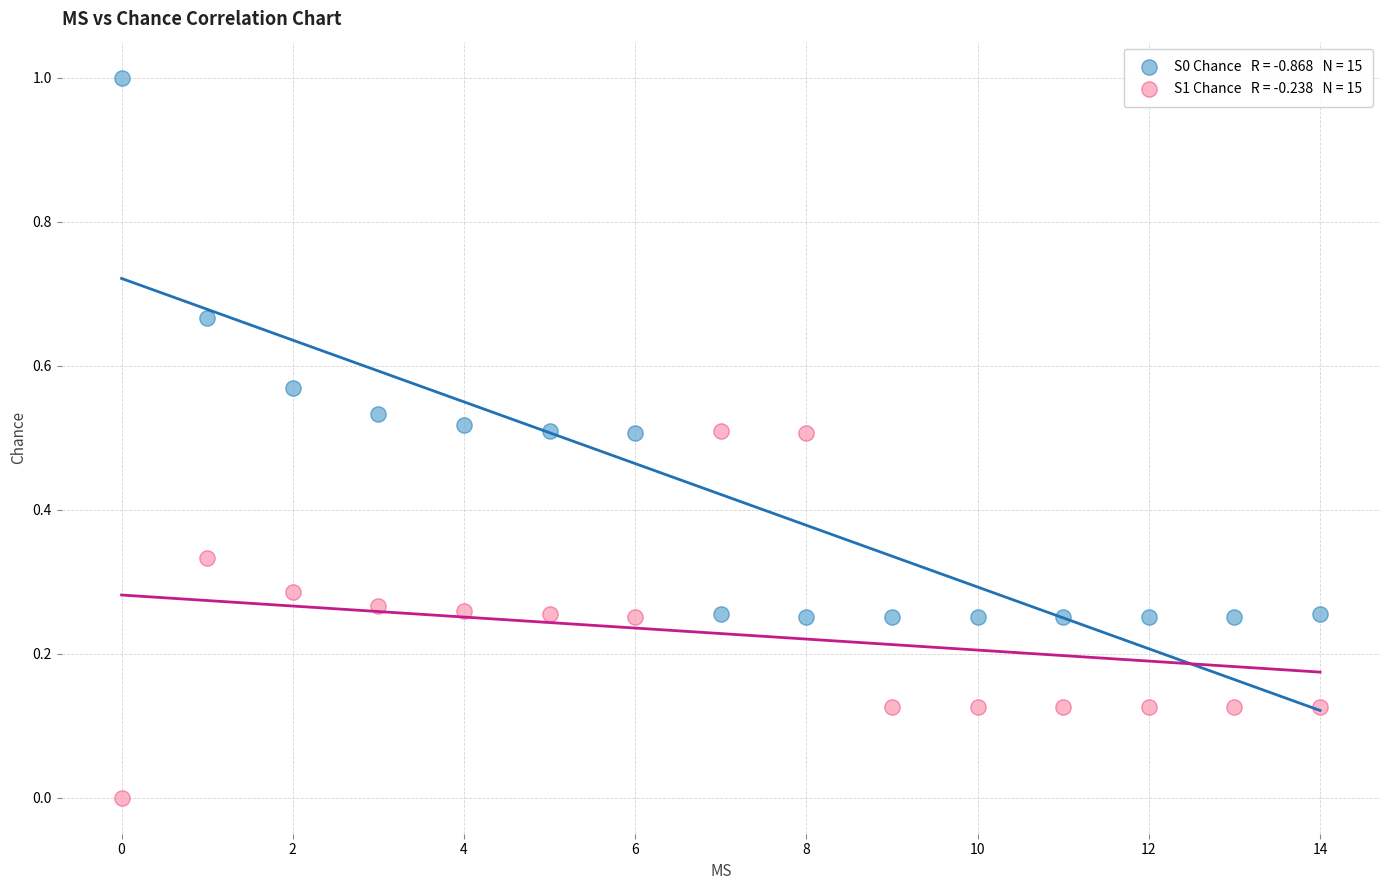

Across all data points, what is the range of Y values (max minus min)?

1.0